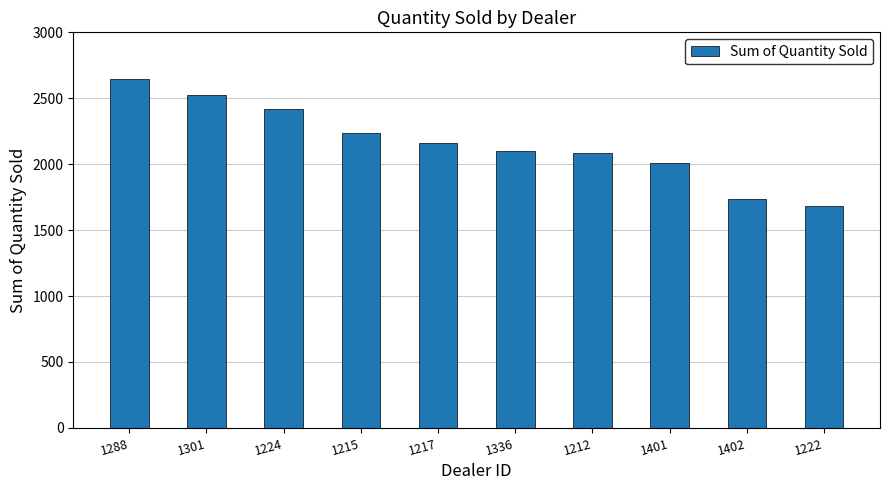

Where is the data nearest to the value 2163?

1217